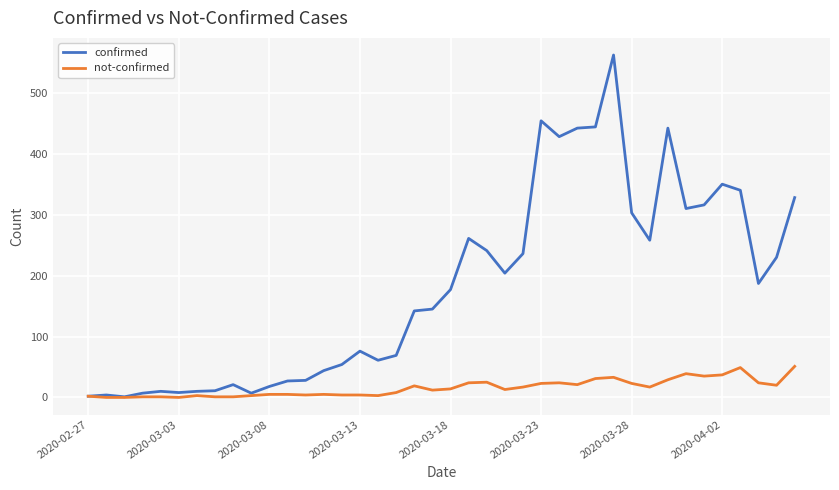

List the series in order of their overall mean, highest first.

confirmed, not-confirmed